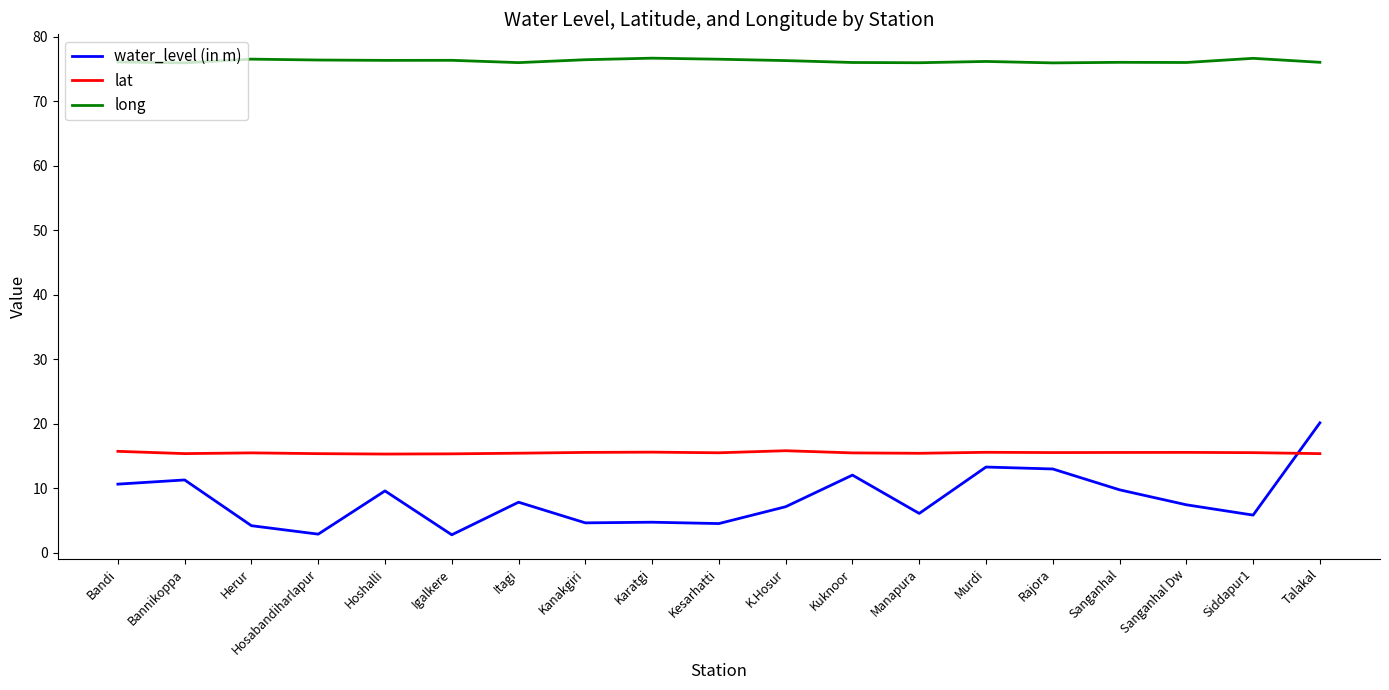

At Sanganhal Dw, list the series in order from largest to smallest.

long, lat, water_level (in m)